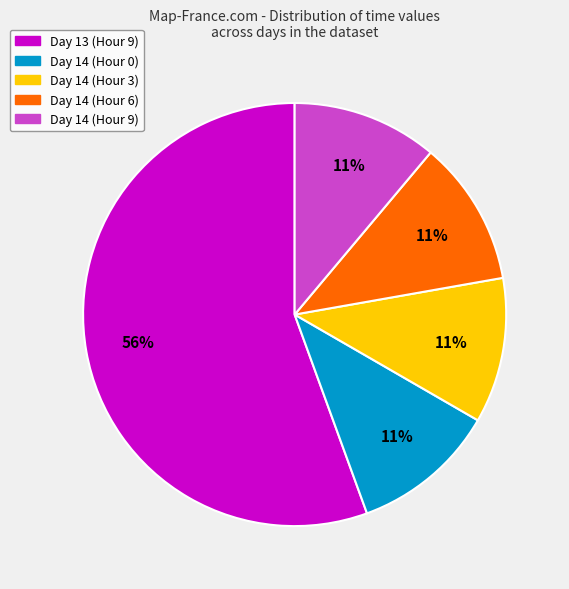

Do Day 13 (Hour 9) and Day 14 (Hour 6) together represent more than half of the pie?

Yes